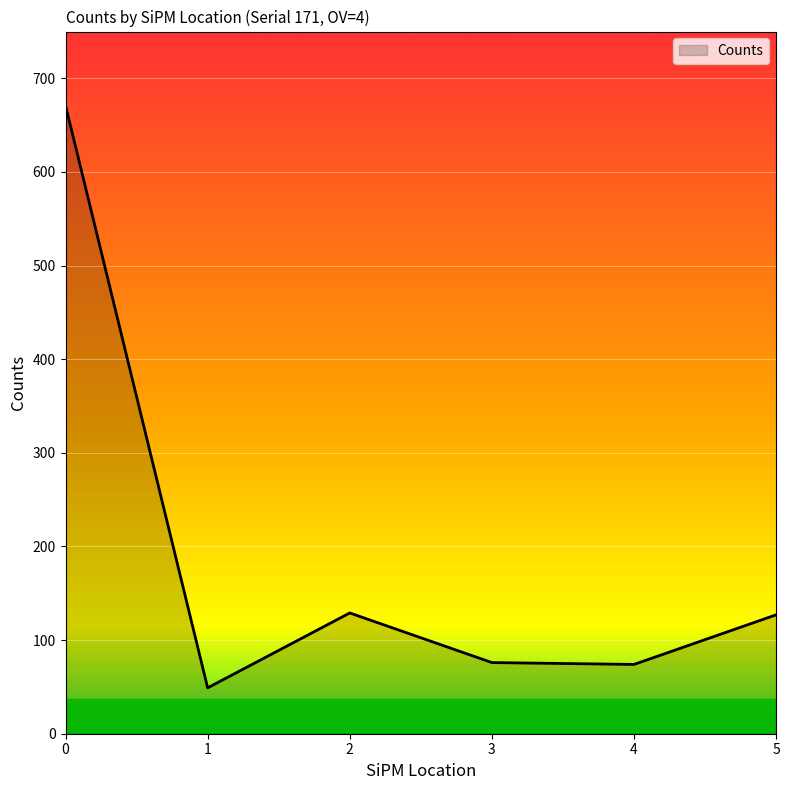

Does the chart display data point markers on the line(s)?

No